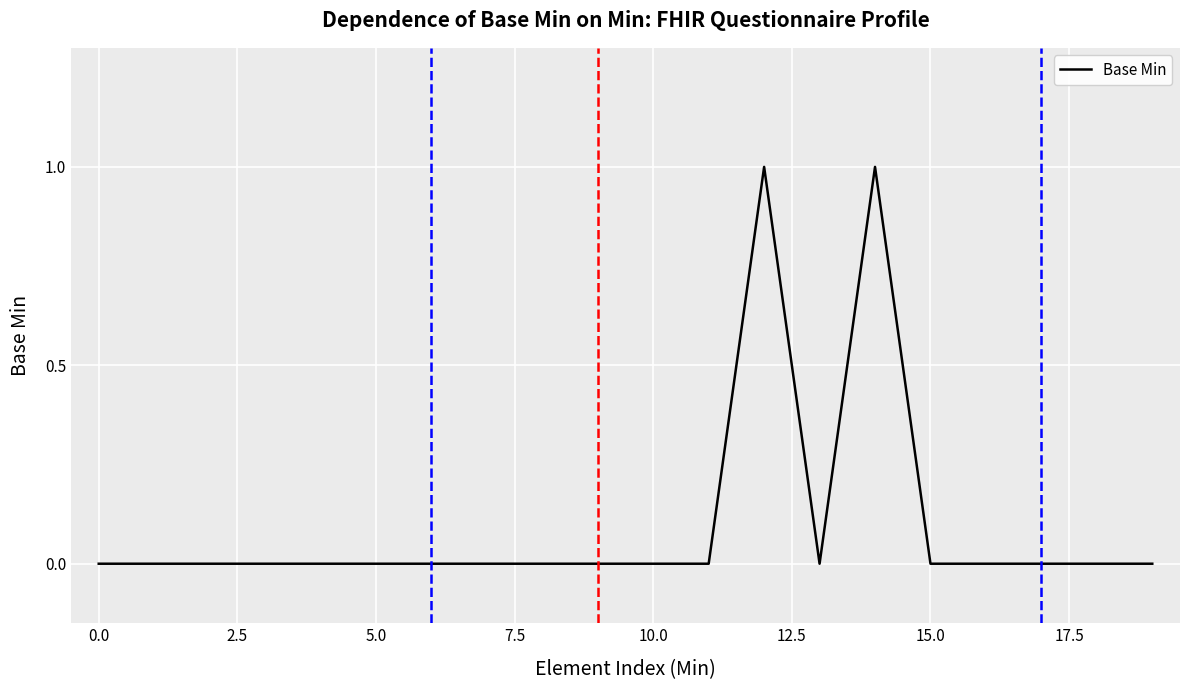

What is the difference between the second highest and minimum values?

1